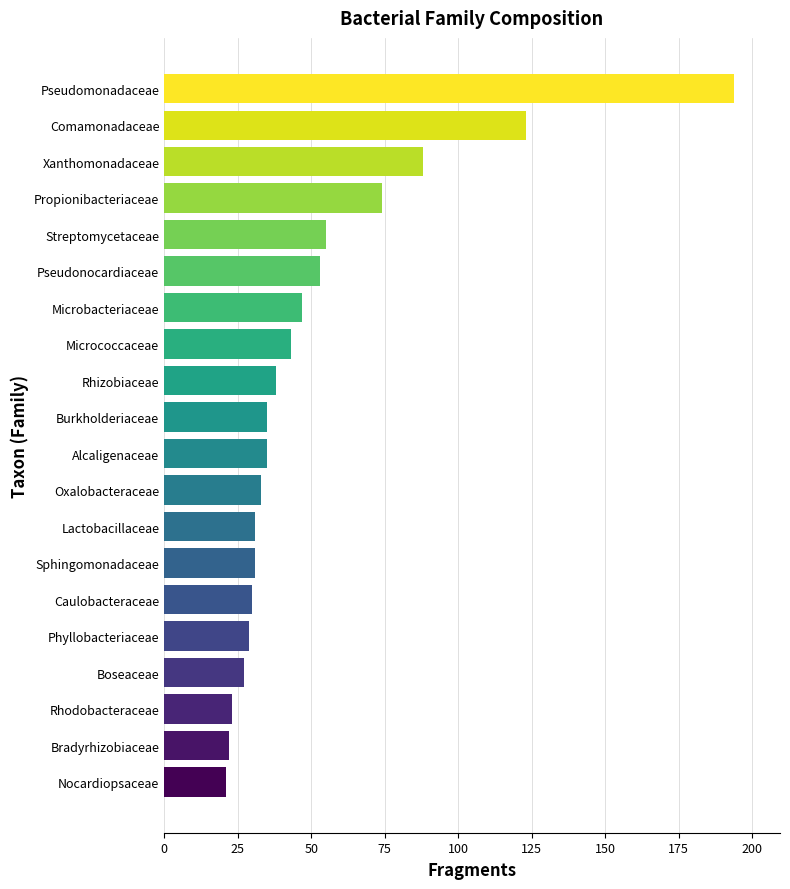

What is the greatest value displayed?

194